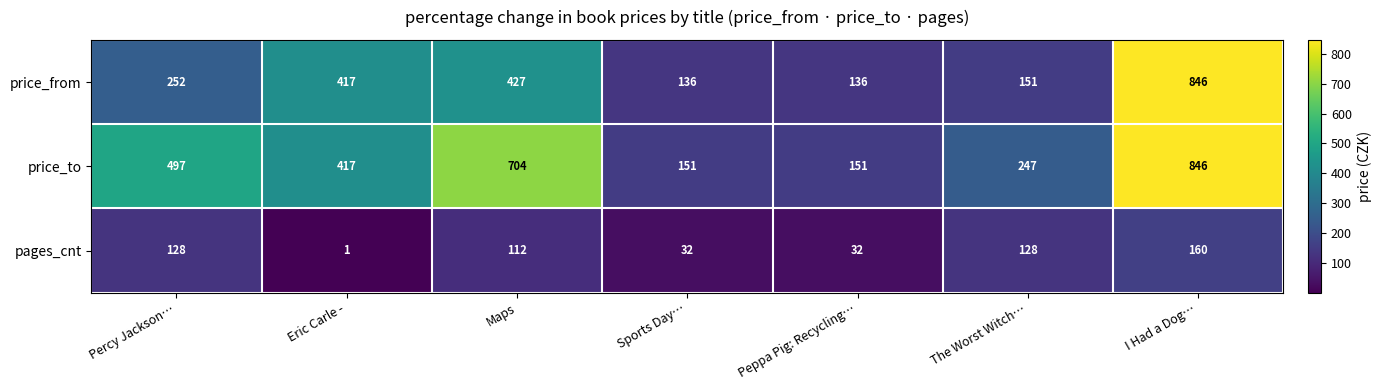

True or false: pages_cnt has a value of 32 at Peppa Pig: Recycling….

True